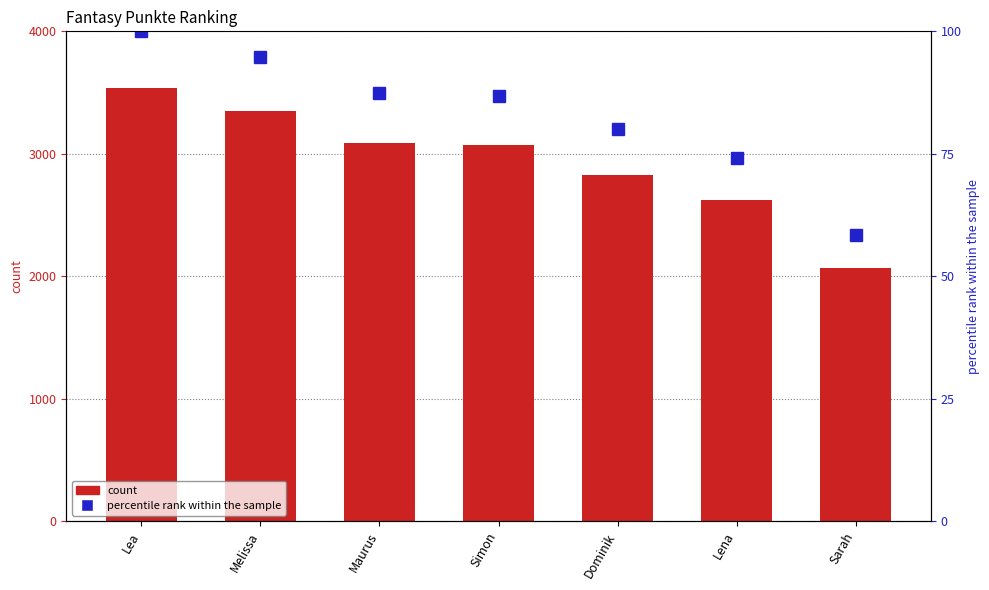

Reading right to left, what are all the values shown in this chart?

Fantasy Punkte: 2067.0	2623.0	2830.0	3069.0	3092.0	3349.0	3538.0
percentile rank within the sample: 58.4	74.1	80.0	86.7	87.4	94.7	100.0